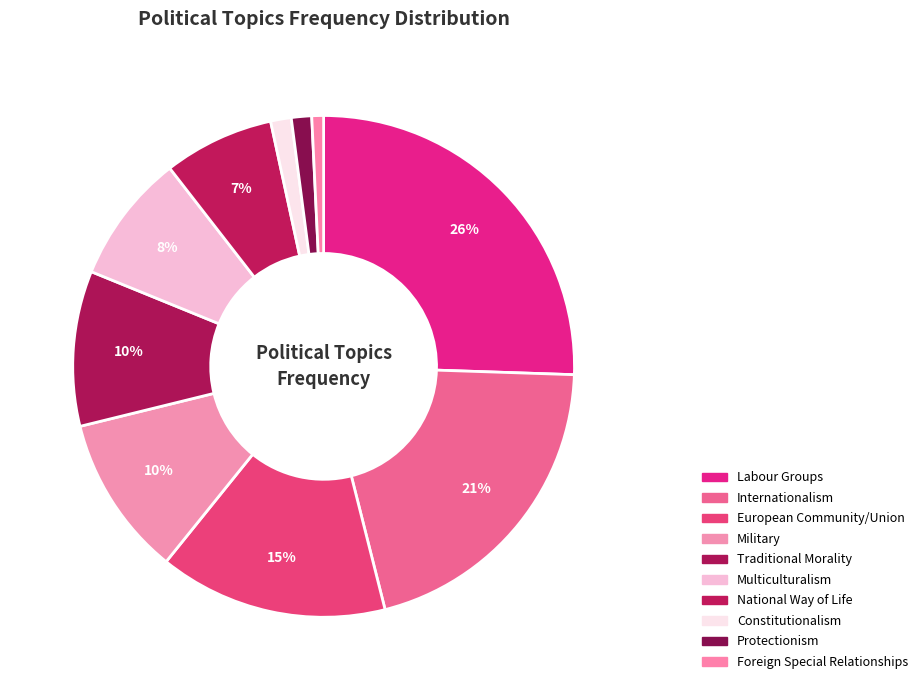

Count the number of slices in the pie.

10